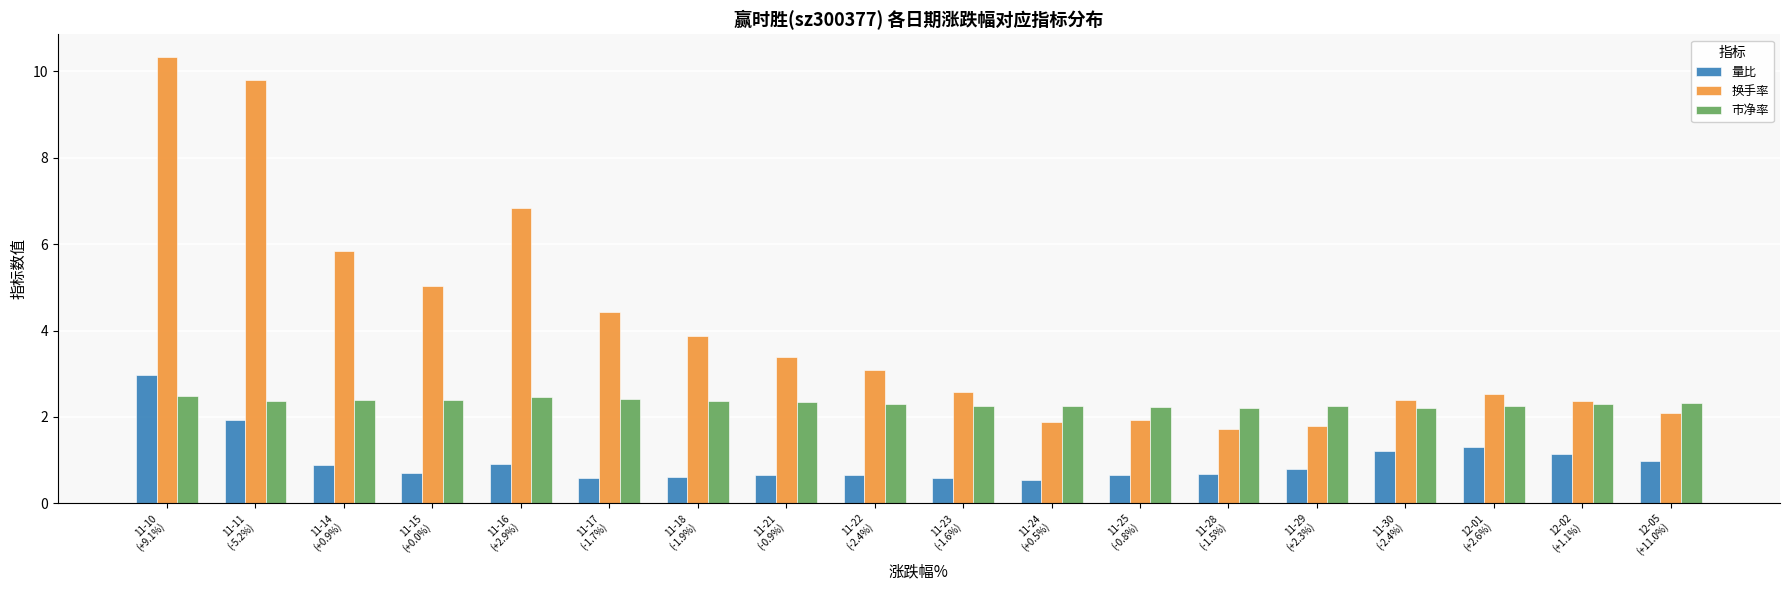

What is the value of the 市净率 bar at the 5th from the left?

2.5